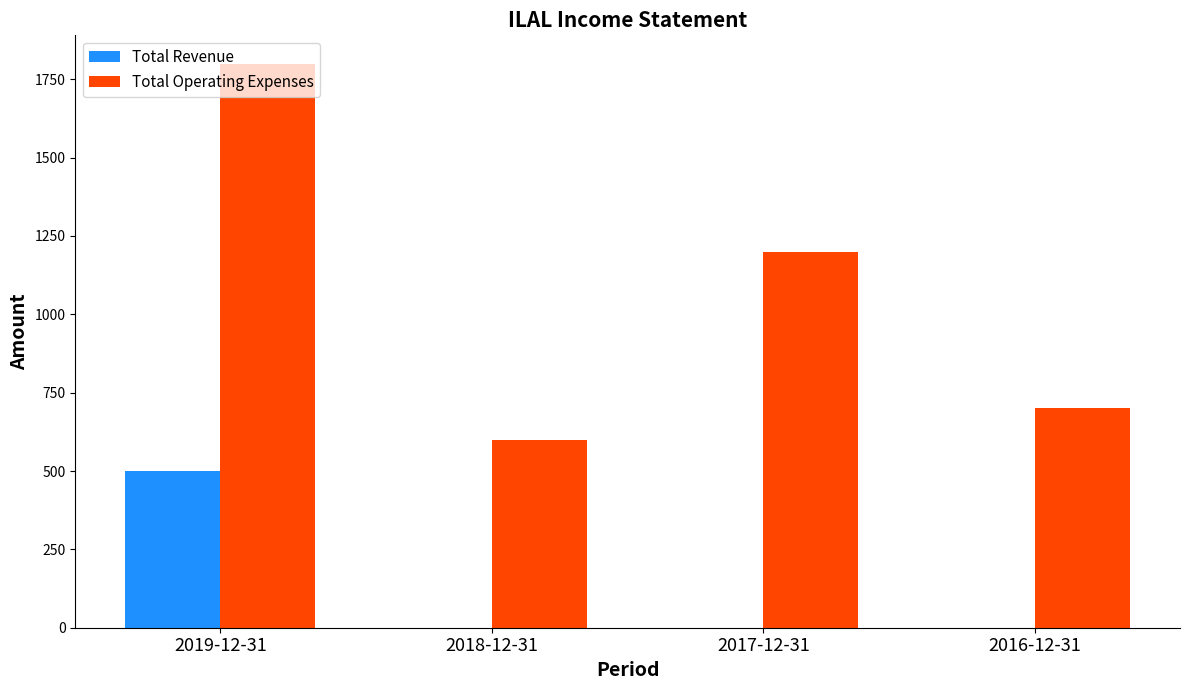

How many groups of bars are there?

4